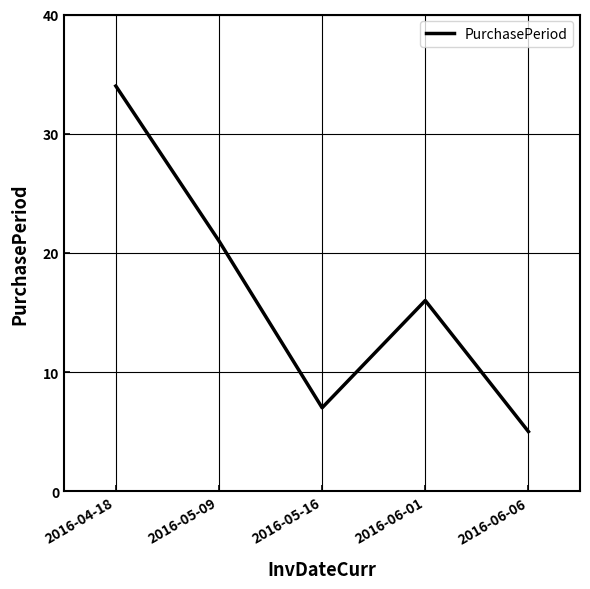

What is the difference between the values at 2016-04-18 and 2016-05-09?

13